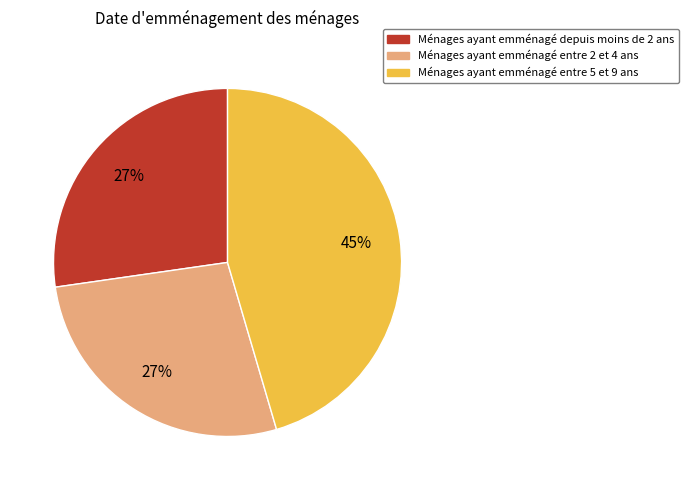

Is there a majority slice in this chart?

No